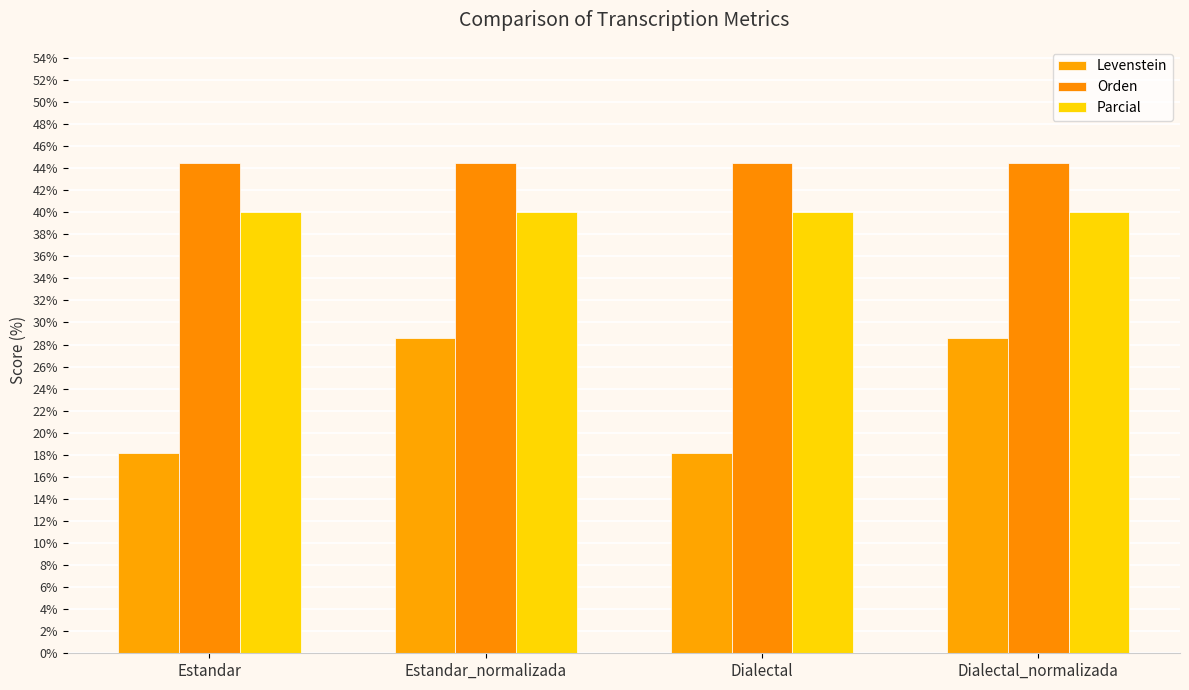

How many values in the Levenstein series are below 28?

2